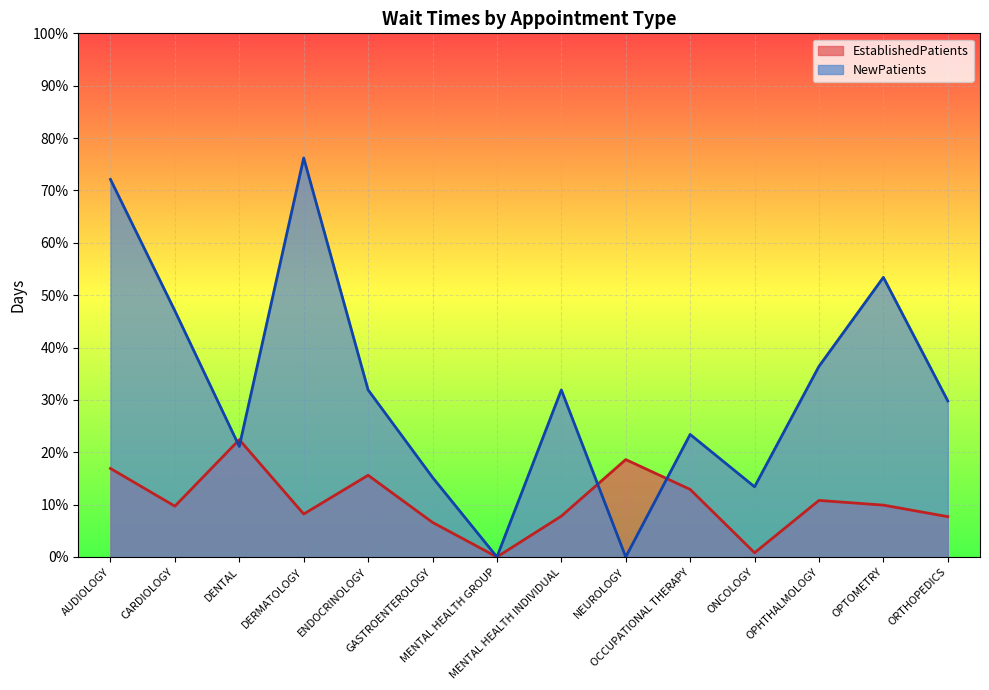

At which label does NewPatients first exceed 31?

AUDIOLOGY